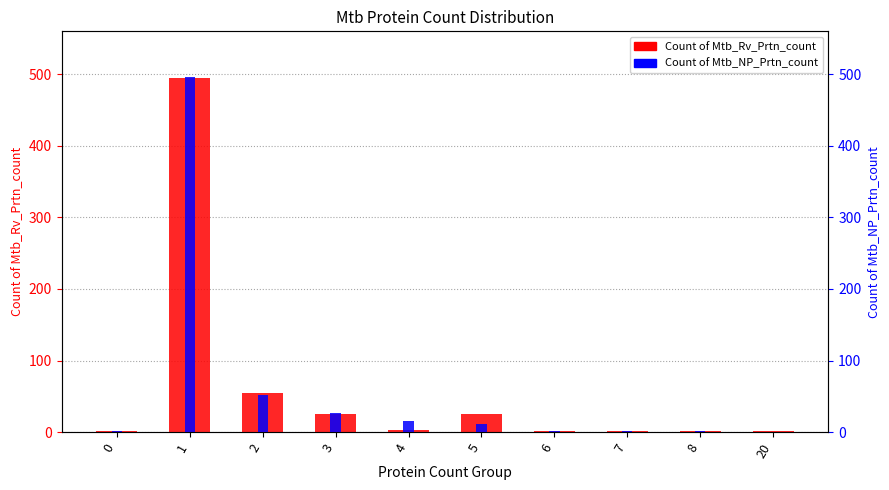

Between 7 and 5, which is larger?

5